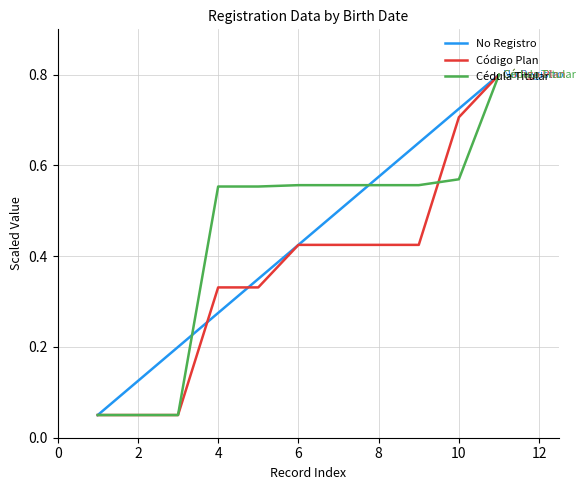

What is the greatest value displayed?

0.8